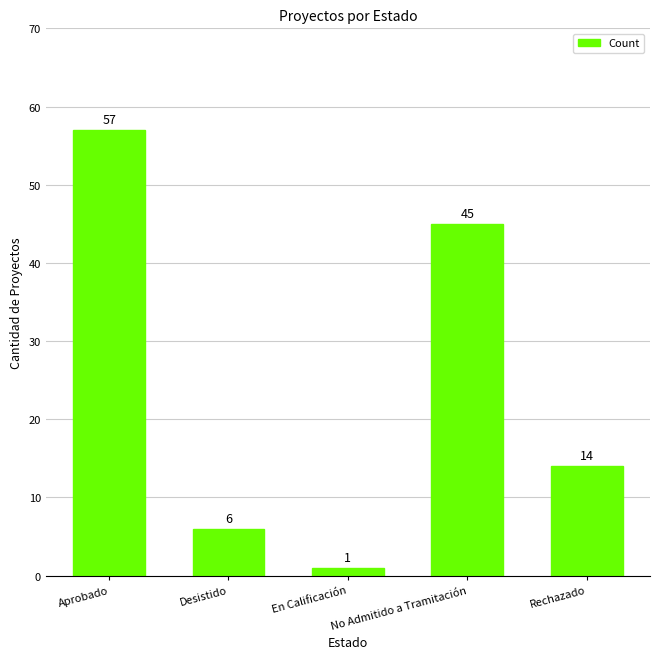

Which has a higher value, Desistido or Rechazado?

Rechazado